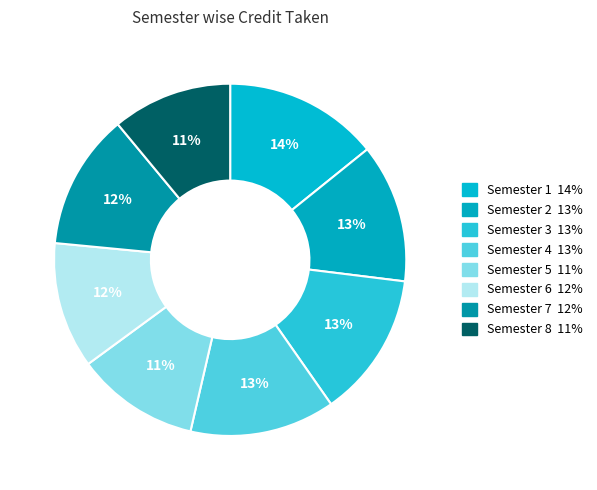

What percentage is the Semester 1 slice, to the nearest percent?

14%